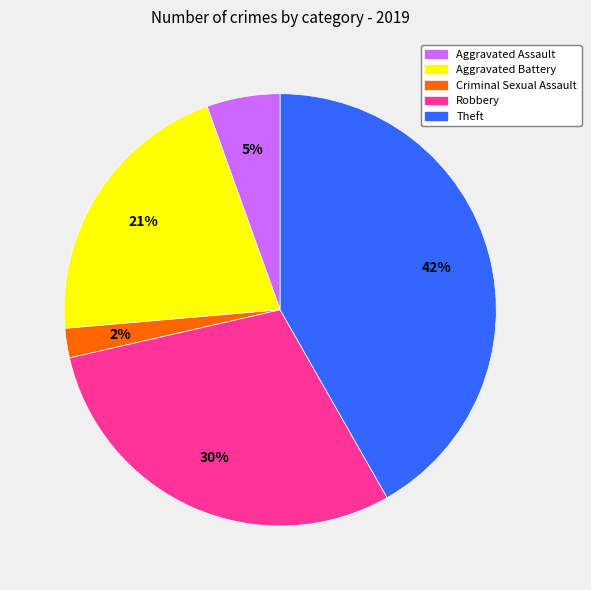

To the nearest percent, what is the difference between the largest and smallest slice percentages?

40%